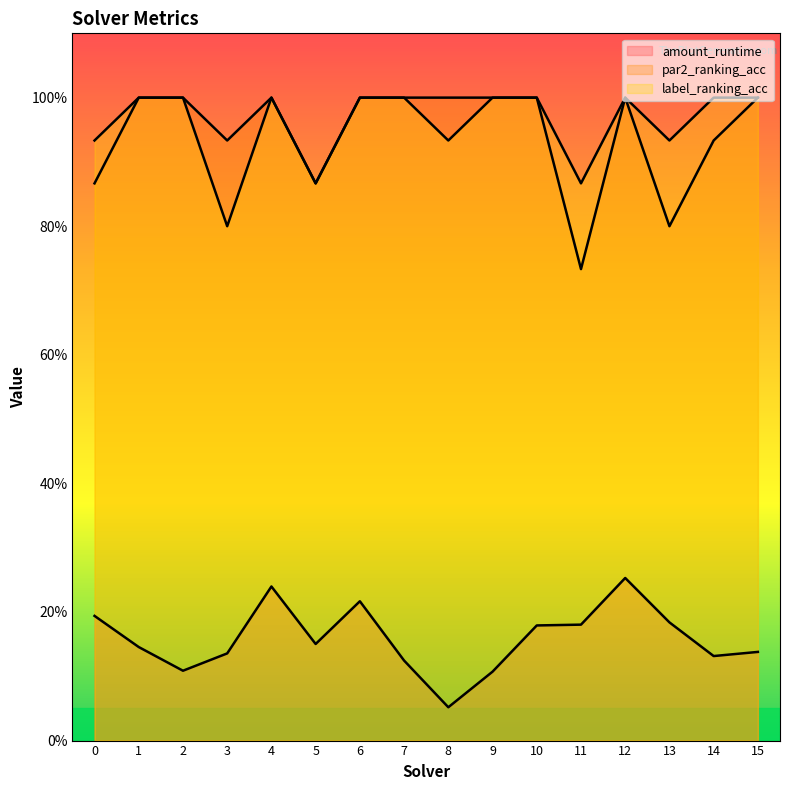

Reading right to left, what are all the values shown in this chart?

amount_runtime: 0.1	0.1	0.2	0.3	0.2	0.2	0.1	0.1	0.1	0.2	0.2	0.2	0.1	0.1	0.1	0.2
par2_ranking_acc: 1.0	0.9	0.8	1.0	0.7	1.0	1.0	1.0	1.0	1.0	0.9	1.0	0.9	1.0	1.0	0.9
label_ranking_acc: 1.0	1.0	0.9	1.0	0.9	1.0	1.0	0.9	1.0	1.0	0.9	1.0	0.8	1.0	1.0	0.9